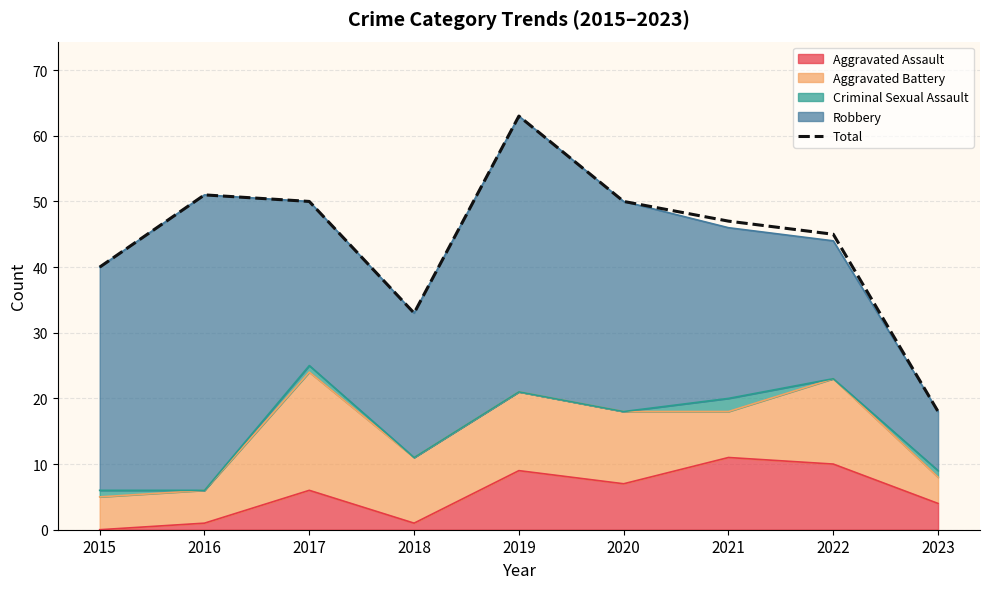

Which label corresponds to the smallest value in the chart?

2023